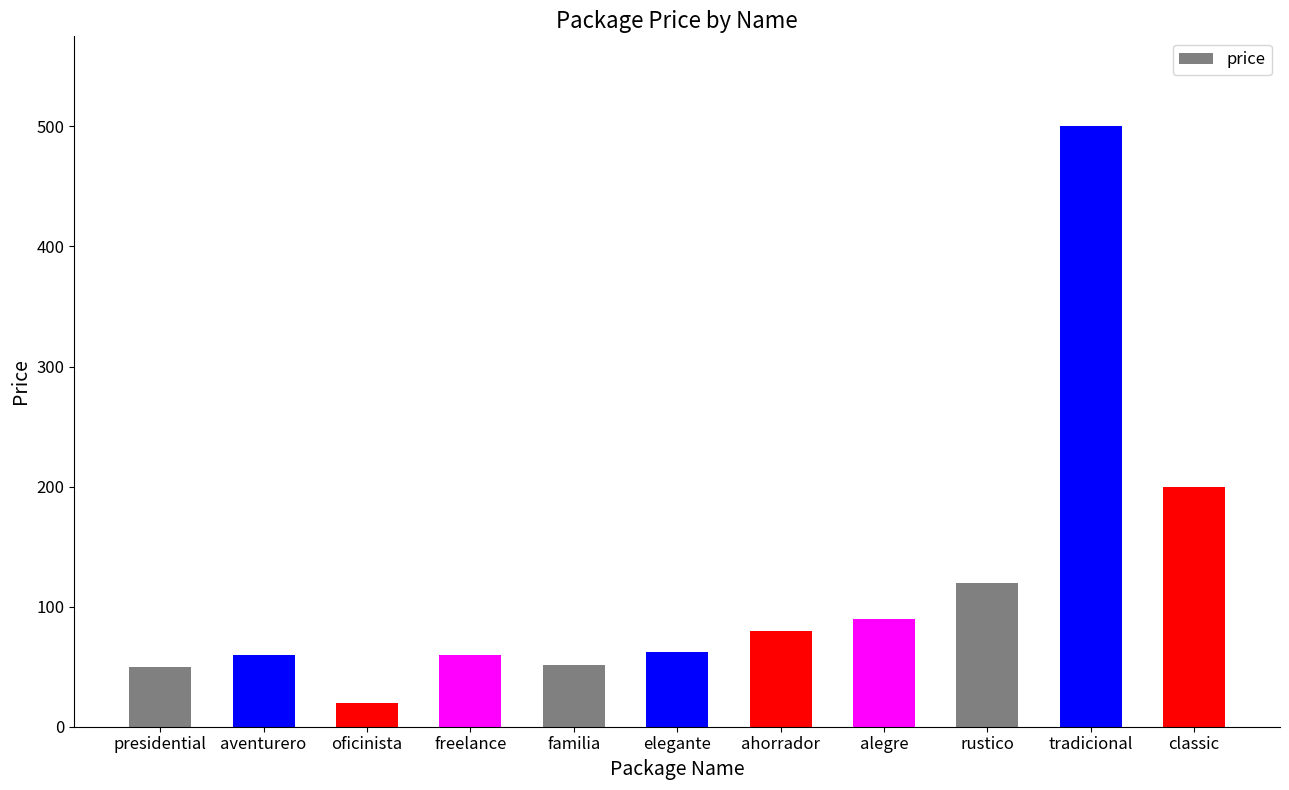

Between presidential and tradicional, which is larger?

tradicional